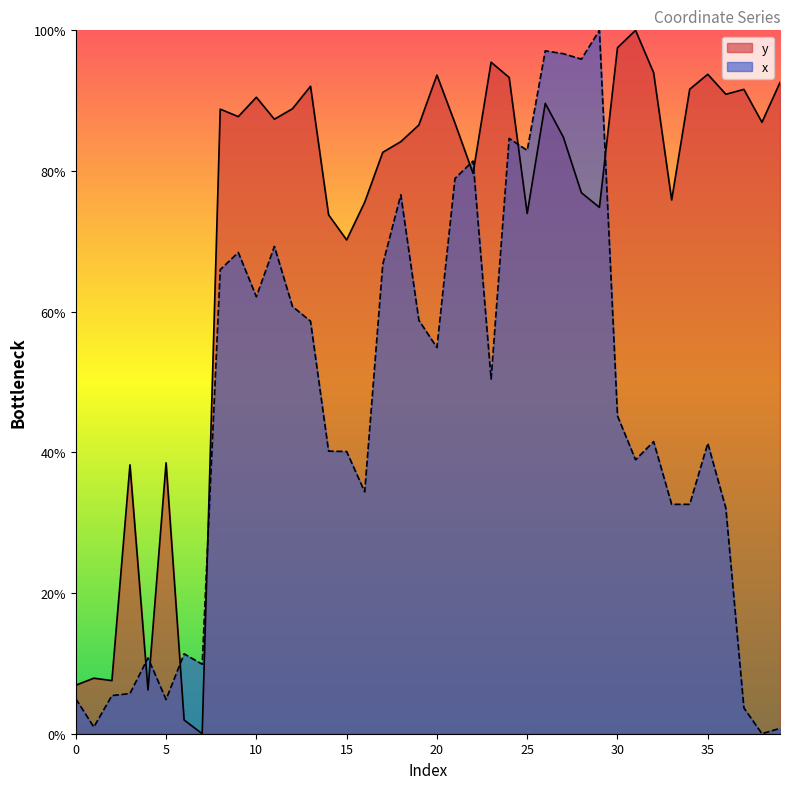

What are all the series names shown in the legend?

y, x